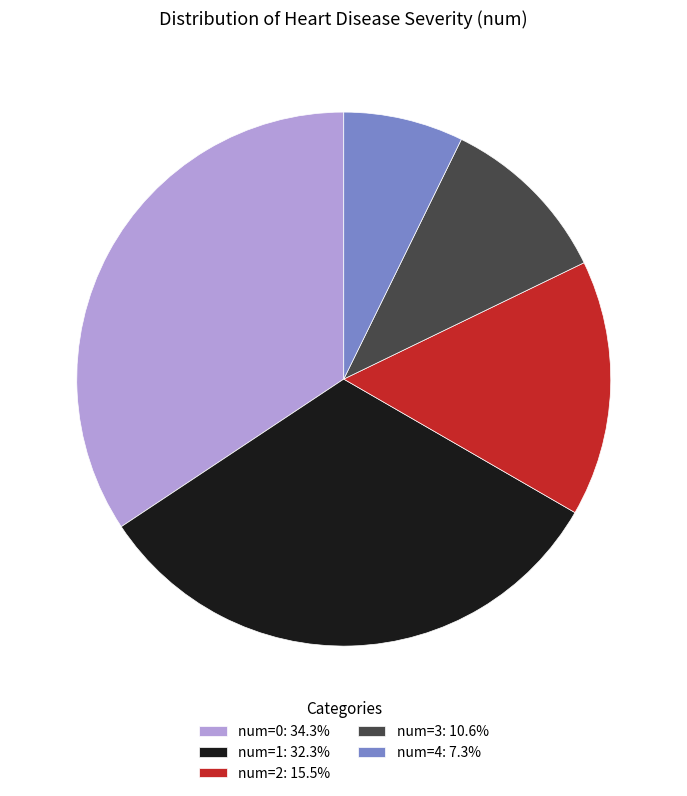

Is the sum of num=2: 15.5% and num=3: 10.6% greater than half?

No